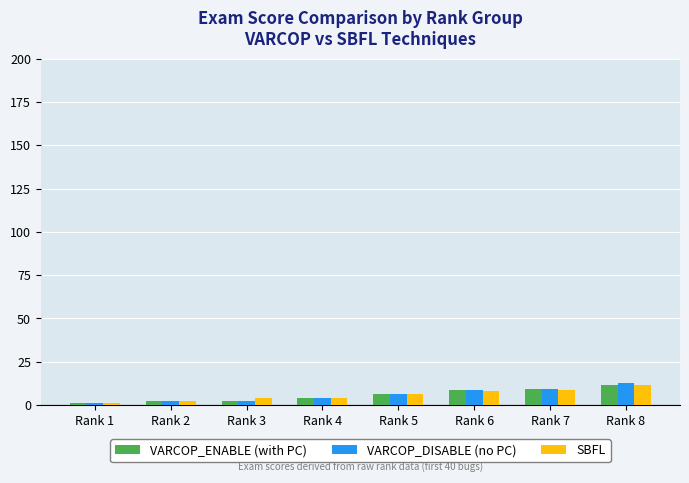

How many groups of bars are there?

8